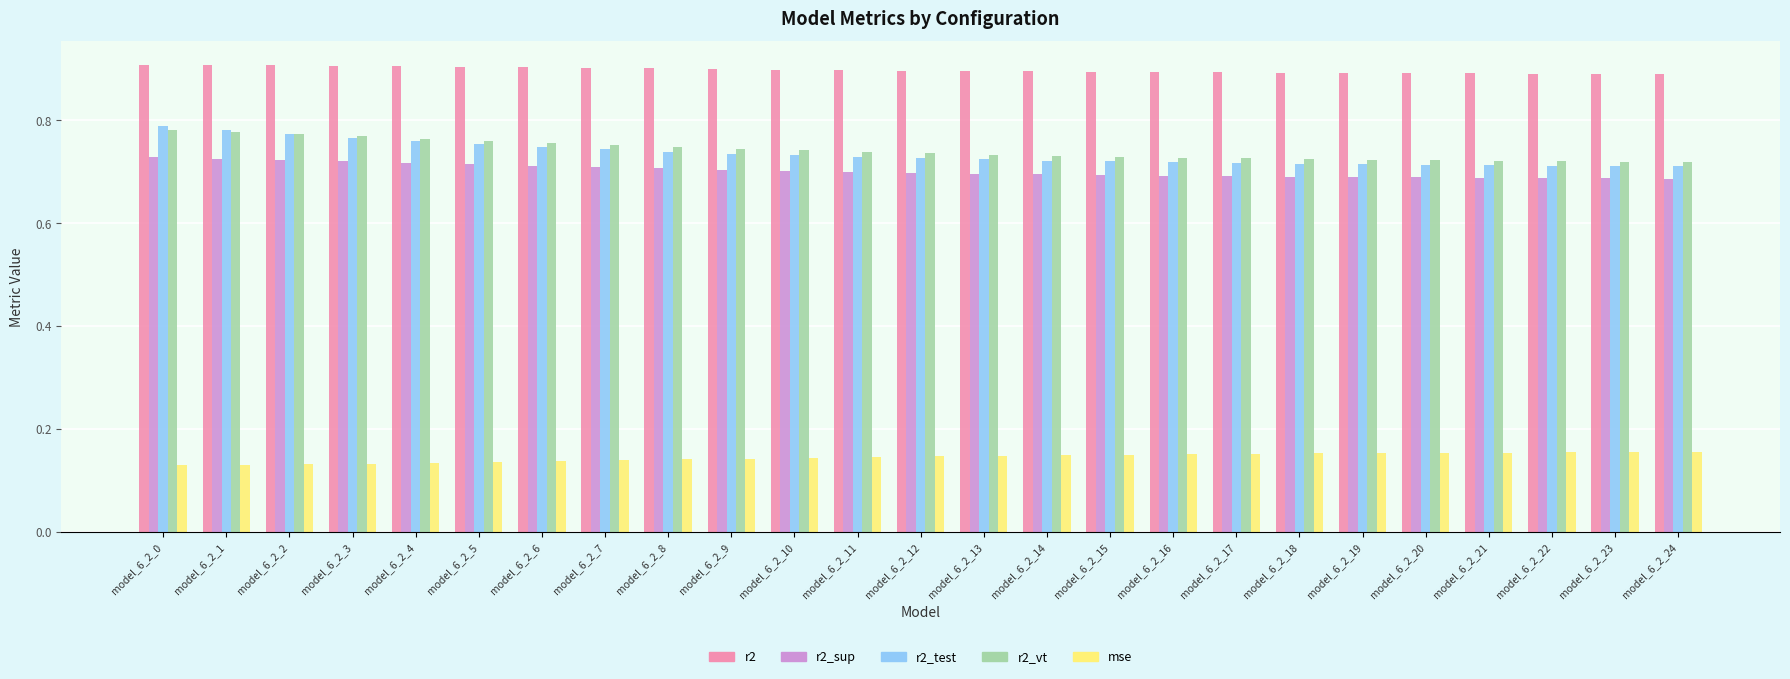

Which series has the largest range (max minus min)?

r2_test